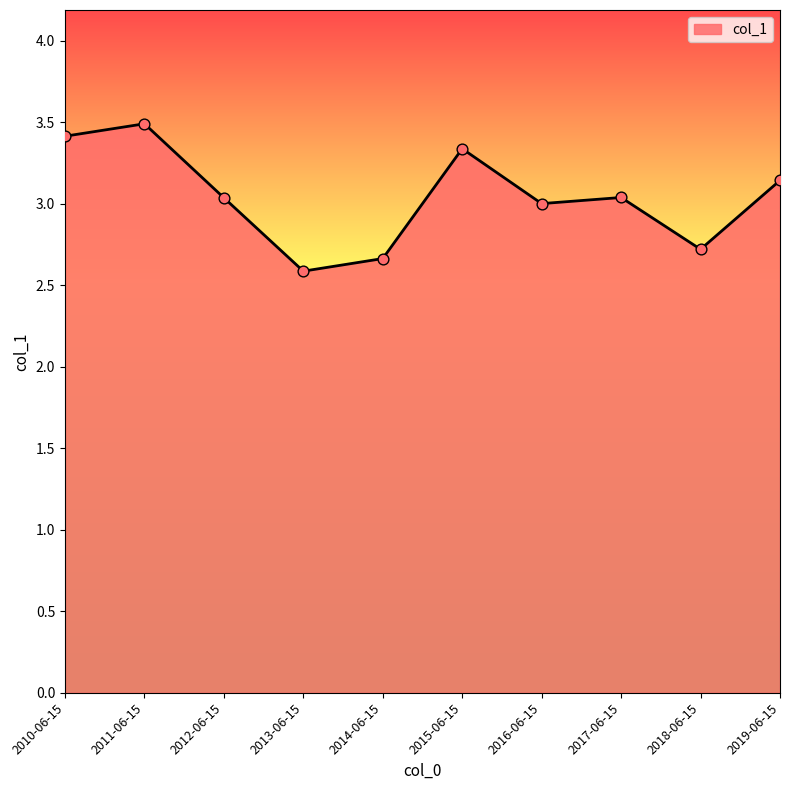

Approximately how many times larger is the value at 2013-06-15 compared to 2010-06-15?

0.8